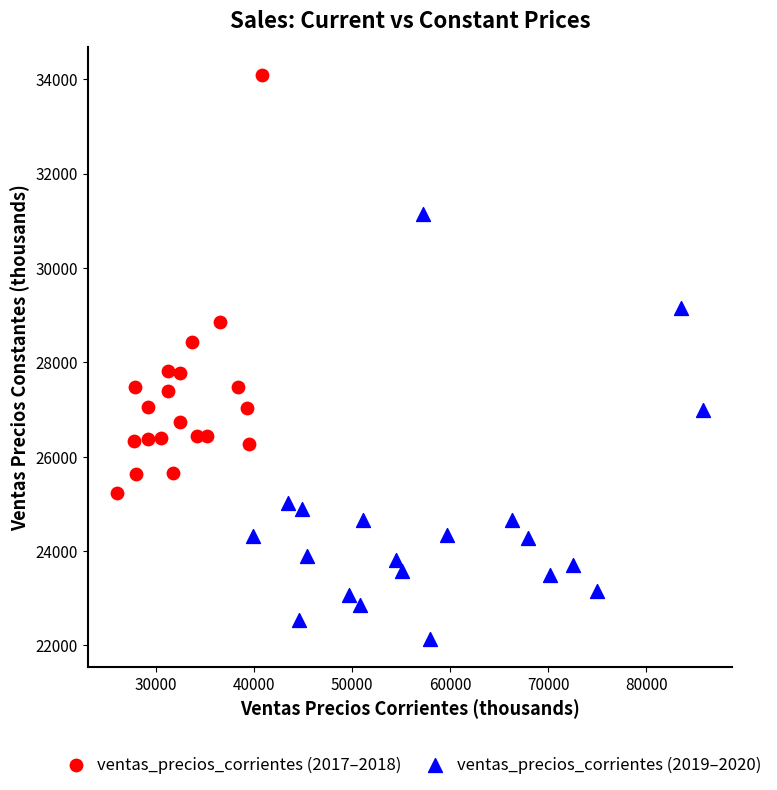

Which series contains the lowest Y value?

ventas_precios_corrientes (2019–2020)